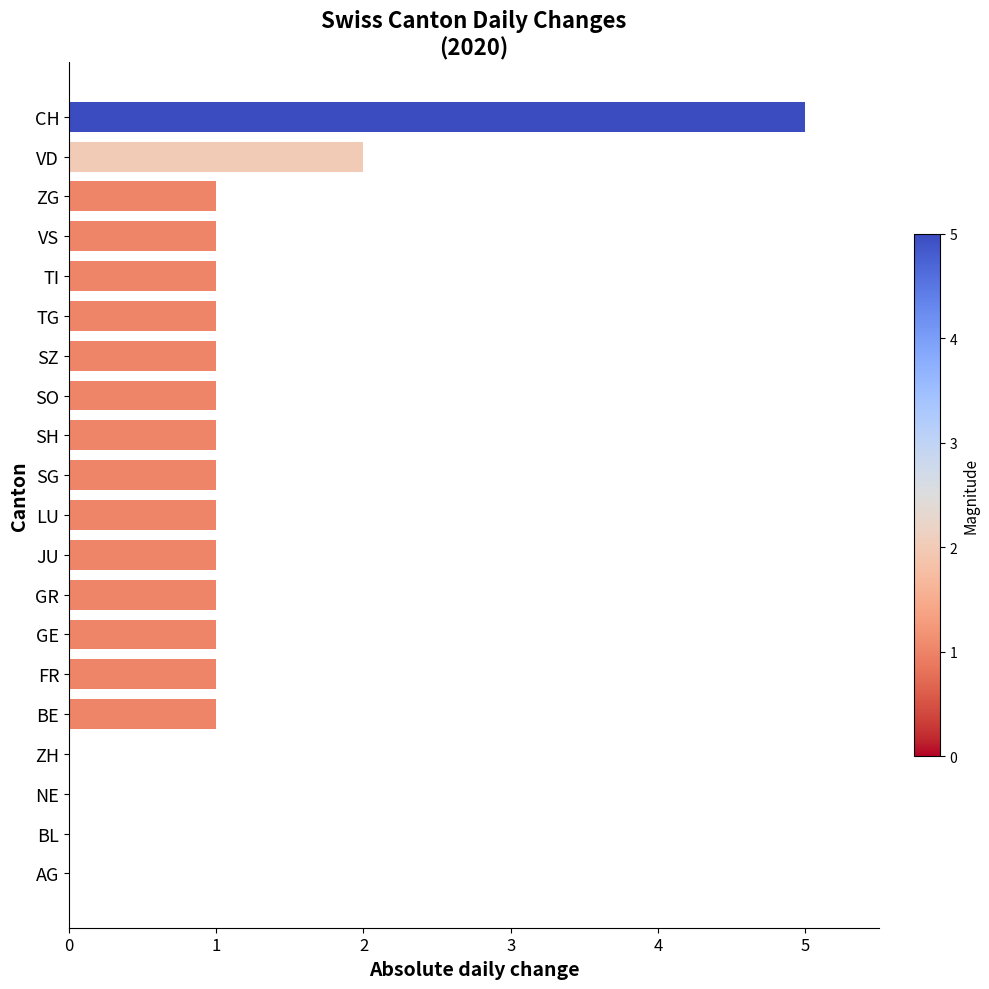

What is the greatest value displayed?

5